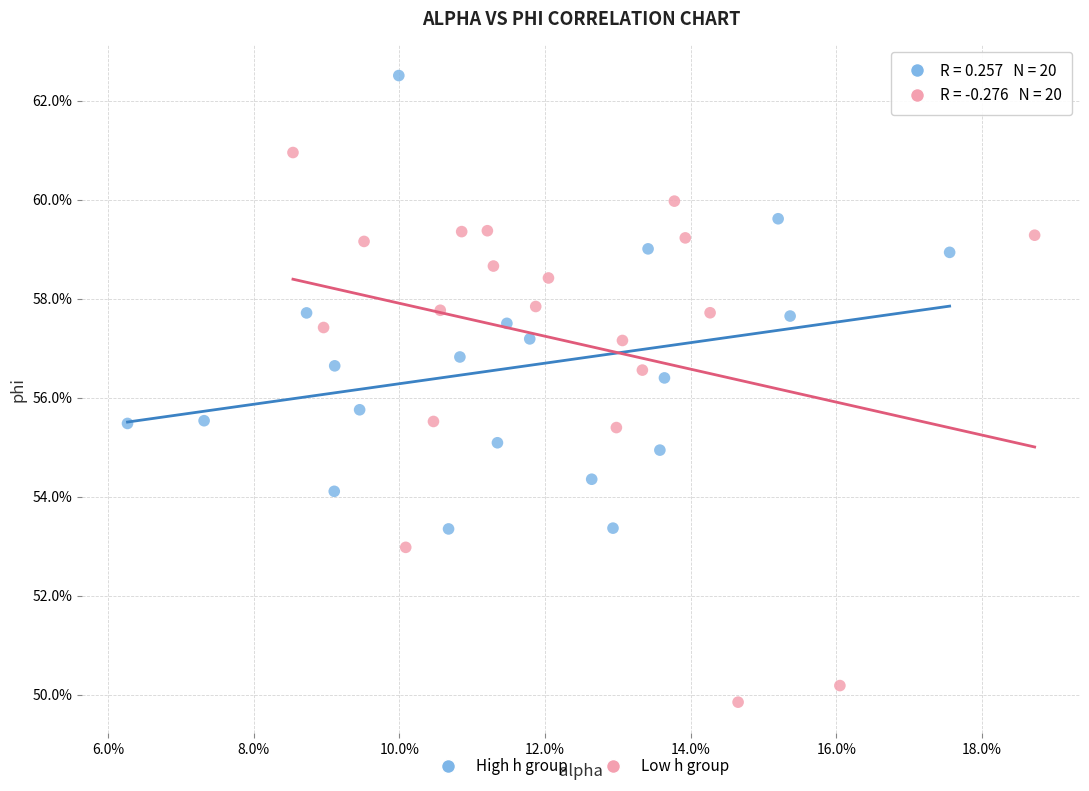

Which series reaches the minimum Y coordinate?

Low h group